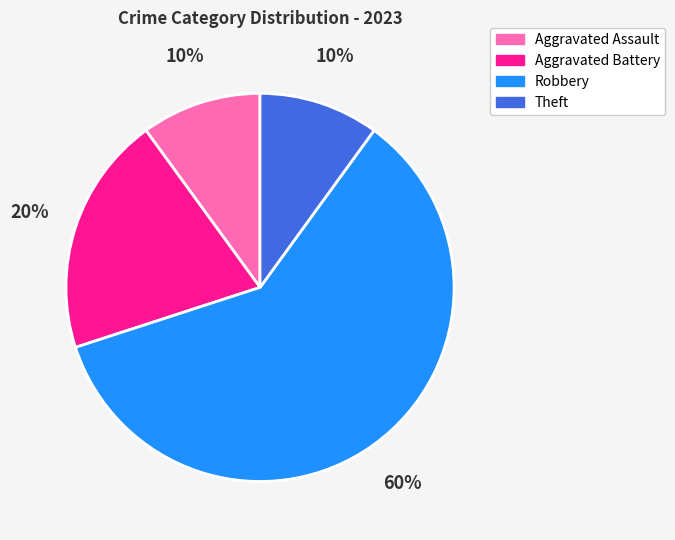

What is the ratio of the value at Robbery to the value at Aggravated Assault?

6.0